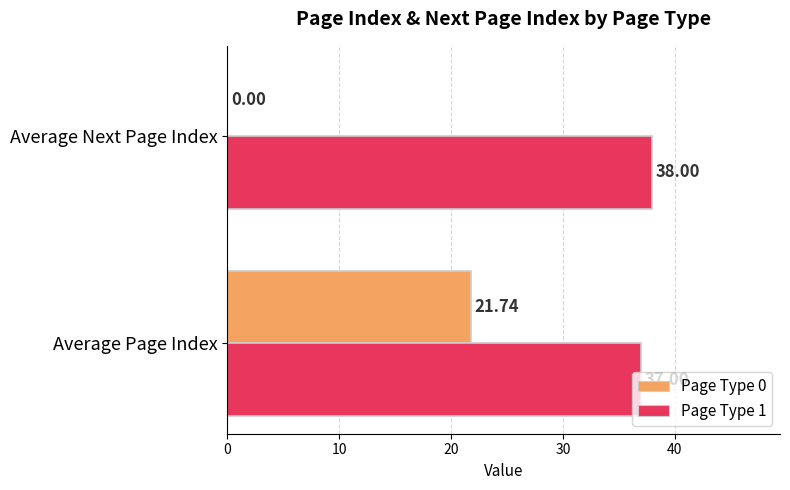

Which series has the largest total across all categories?

Page Type 1